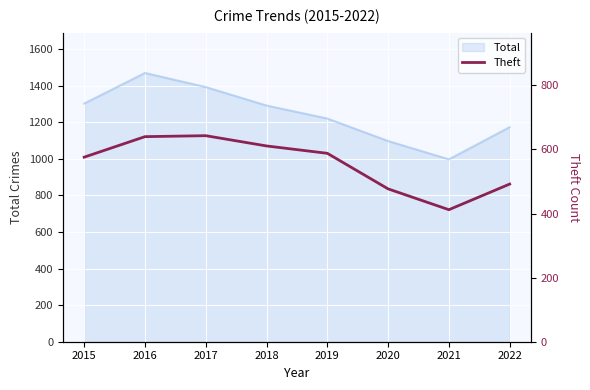

The Total series shows 617 at 2022. True or false?

False